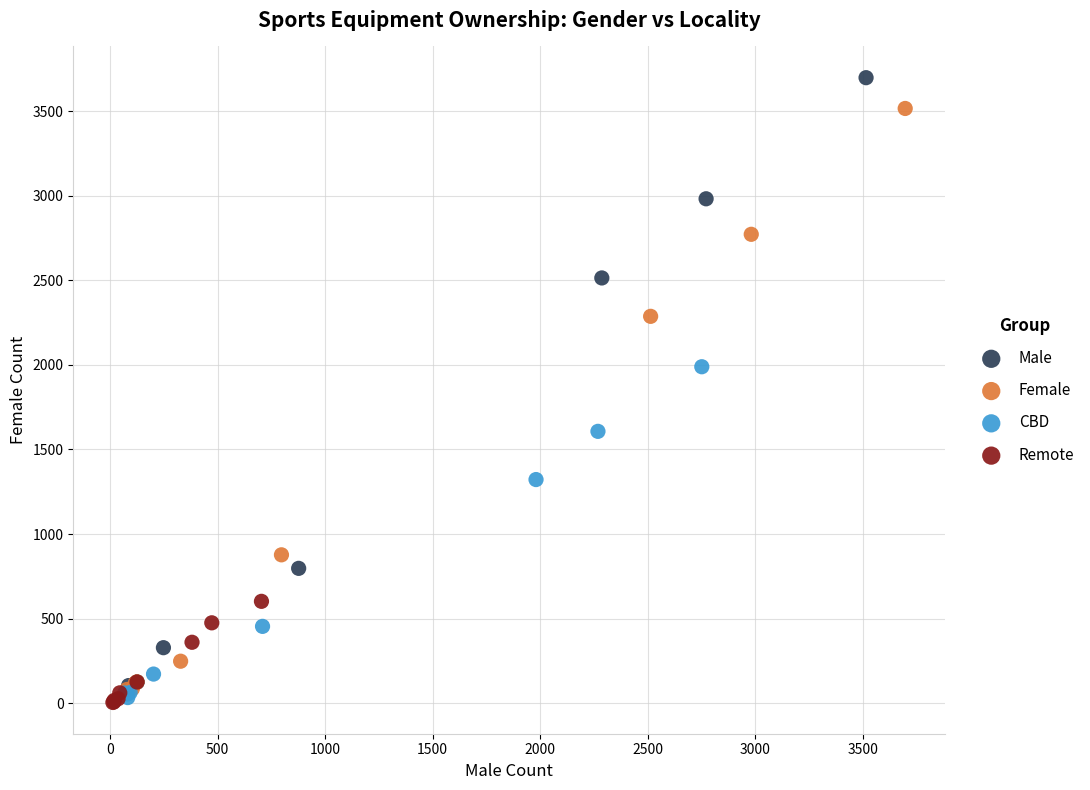

Which series contains the highest Y value?

Male